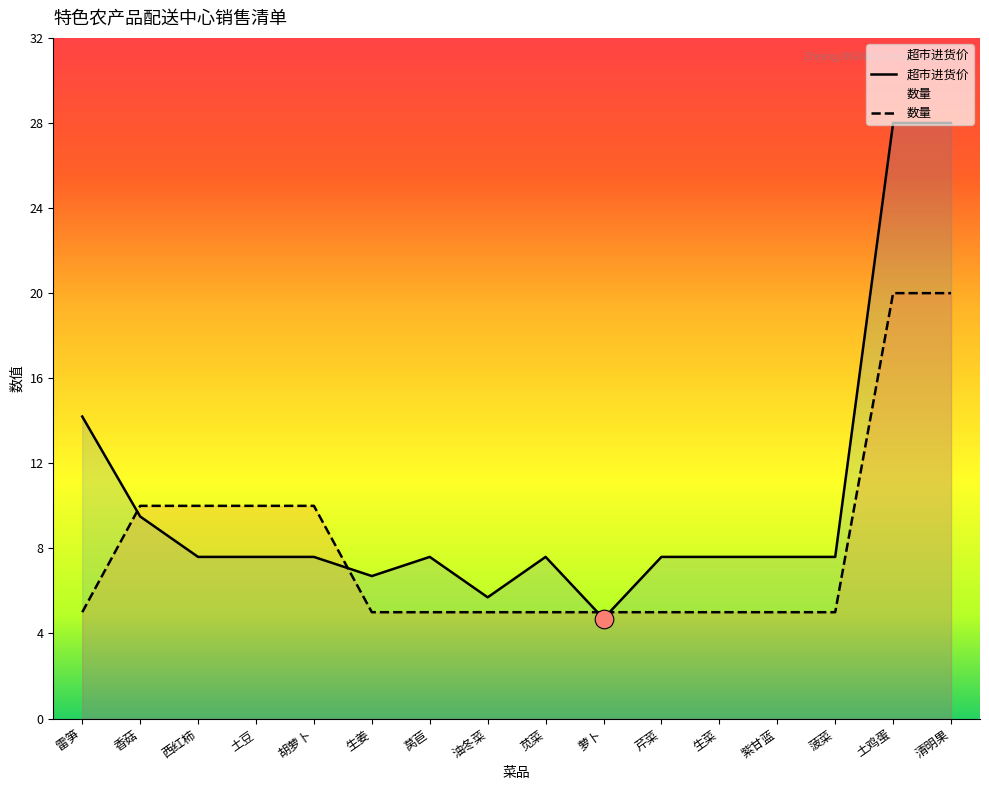

Is the value of 超市进货价 at 胡萝卜 greater than the value of 数量 at 菠菜?

Yes